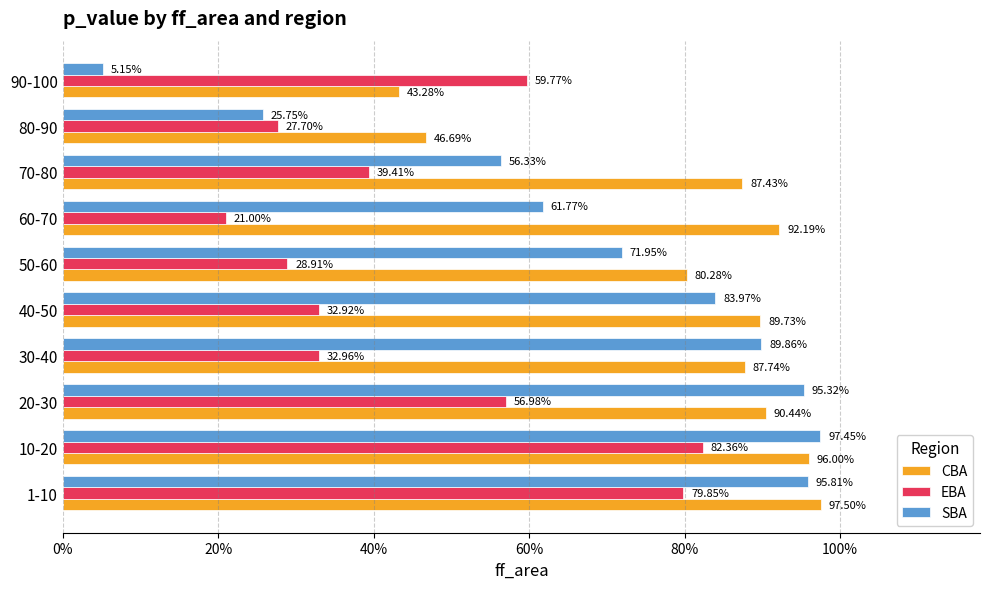

What are all the series names shown in the legend?

CBA, EBA, SBA